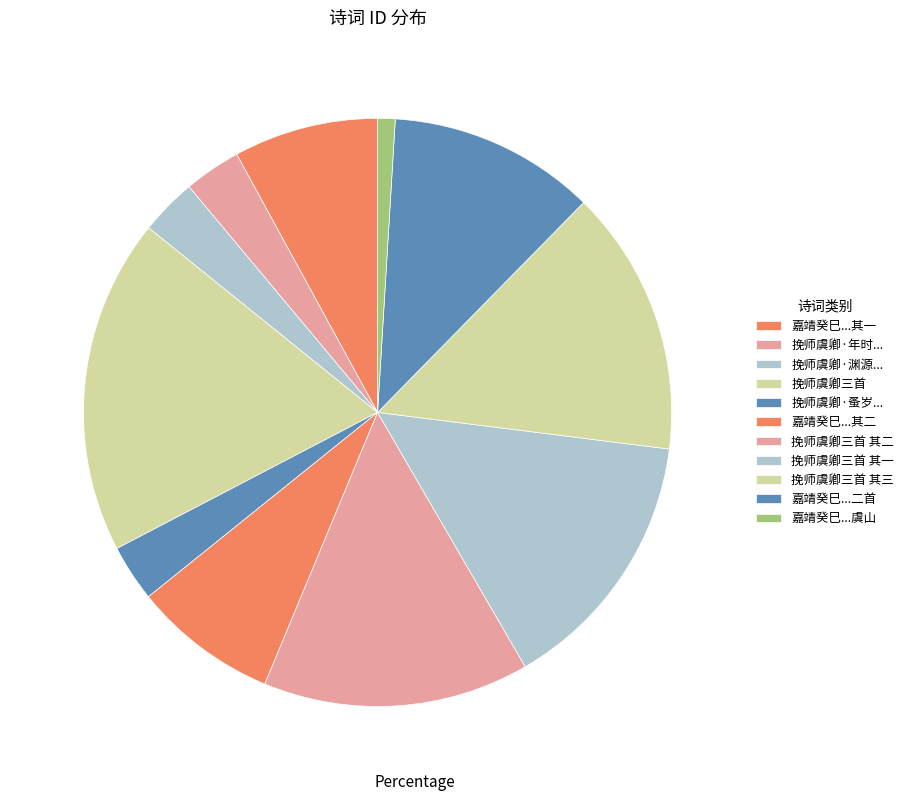

What is the largest slice in the pie chart?

挽师虞卿三首